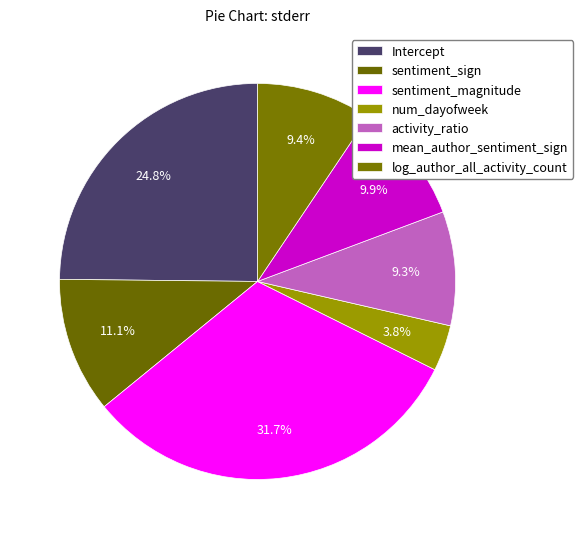

Rank the categories by value from lowest to highest.

num_dayofweek, activity_ratio, log_author_all_activity_count, mean_author_sentiment_sign, sentiment_sign, Intercept, sentiment_magnitude